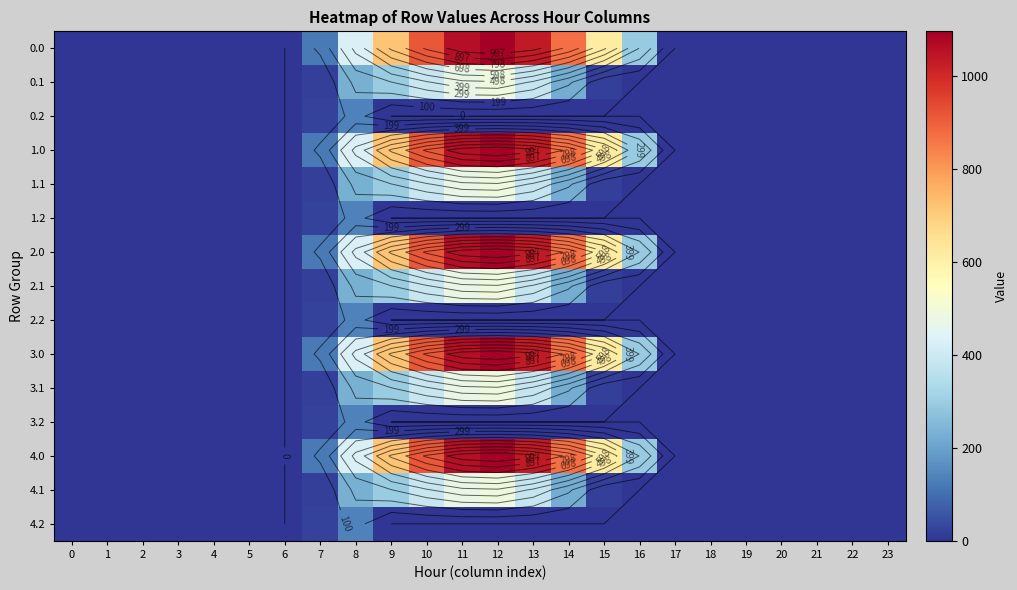

List the labels in order of 3.2 value, smallest first.

0, 1, 2, 3, 4, 5, 6, 9, 10, 11, 12, 13, 14, 15, 16, 17, 18, 19, 20, 21, 22, 23, 7, 8